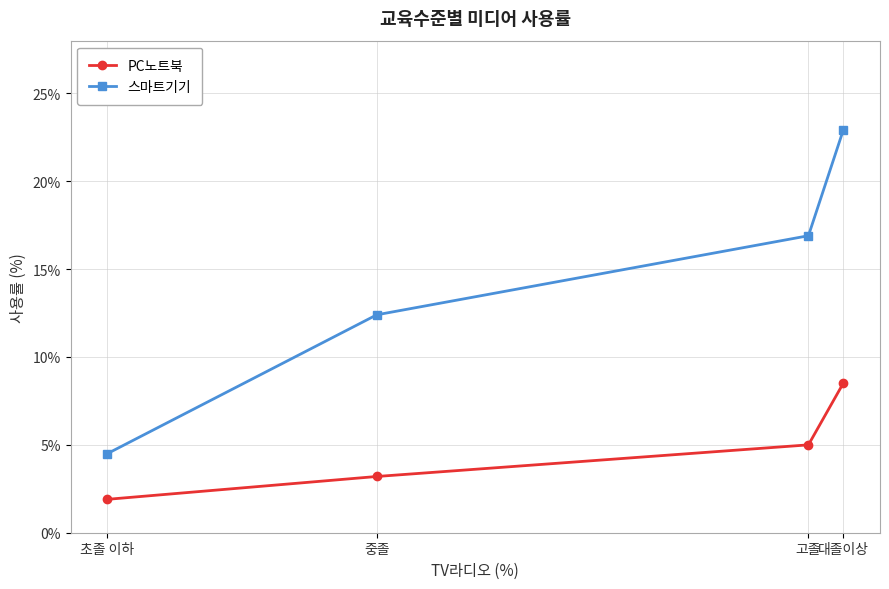

What is the label of the 3rd point from the left?

고졸